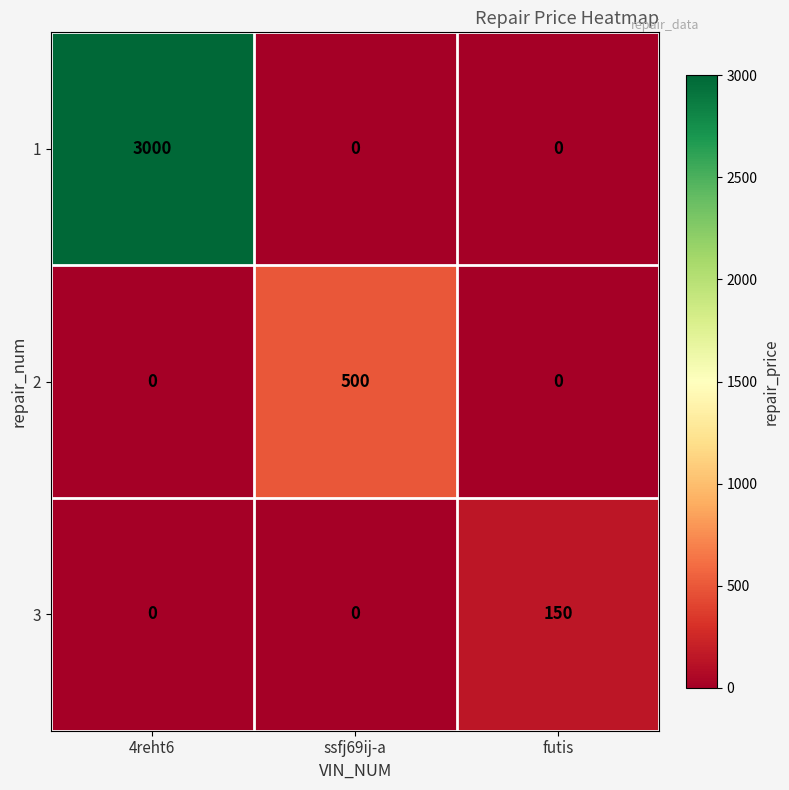

At which category is the sum across all series the highest?

4reht6